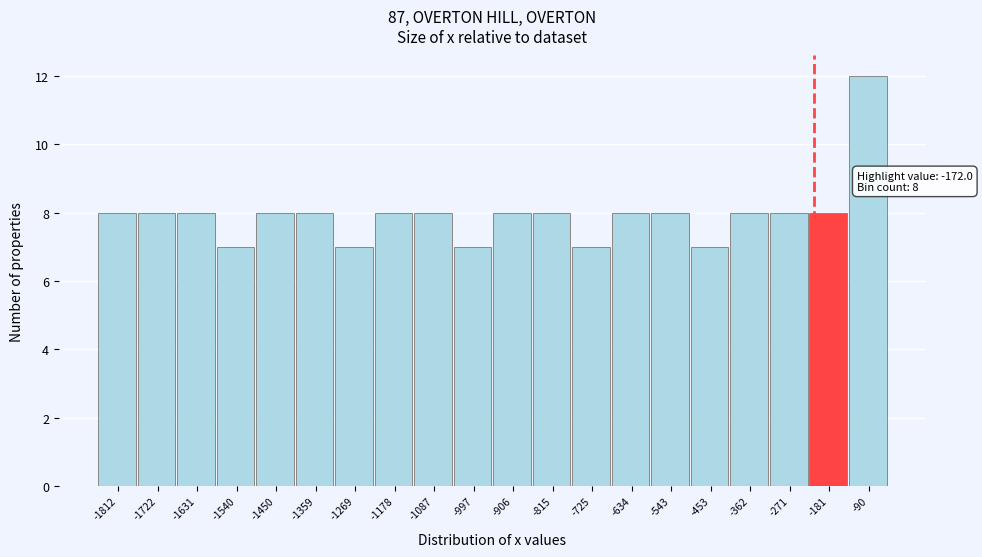

Reading left to right, transcribe all the data shown in this chart.

-1812=8	-1722=8	-1631=8	-1540=7	-1450=8	-1359=8	-1269=7	-1178=8	-1087=8	-997=7	-906=8	-815=8	-725=7	-634=8	-543=8	-453=7	-362=8	-271=8	-181=8	-90=12